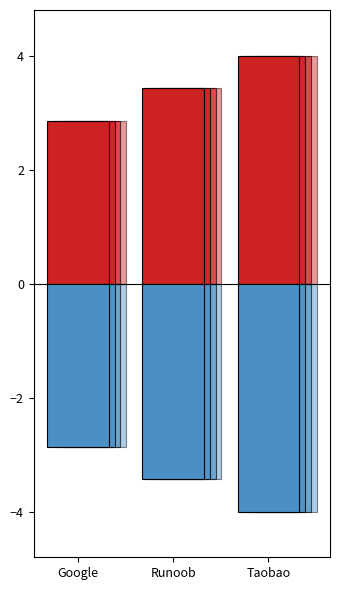

How many distinct data groups are displayed?

1